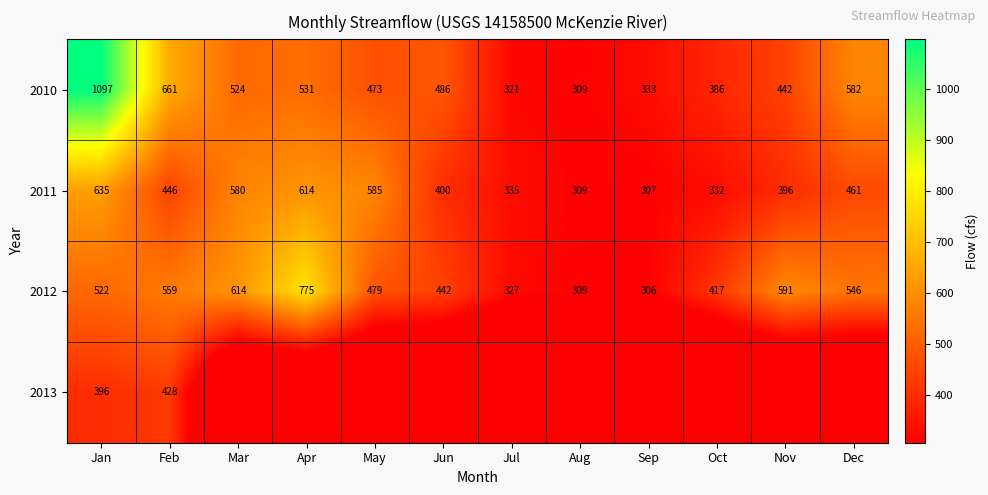

What is the total value across all series at Jan?

2650